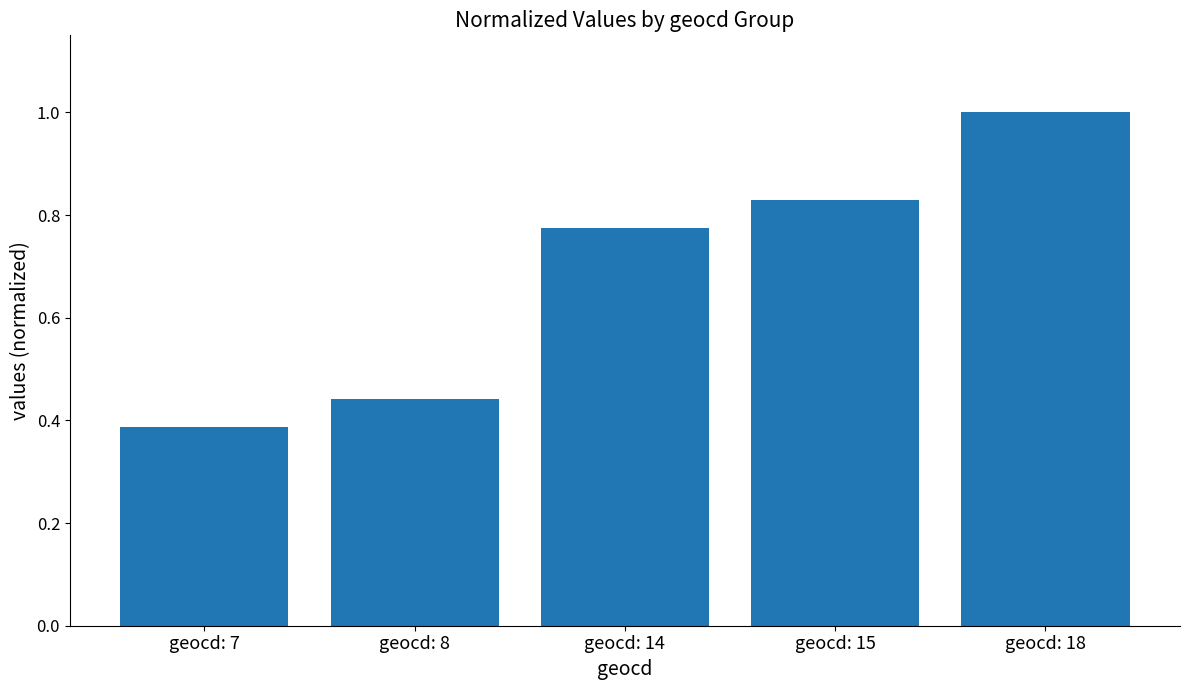

True or false: the data shows 1.0 at geocd: 14.

False